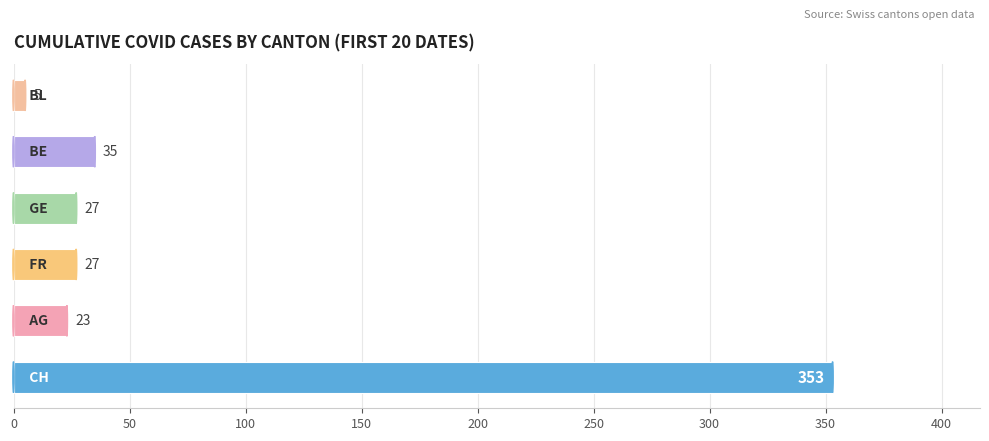

What is the minimum value shown in the chart?

5